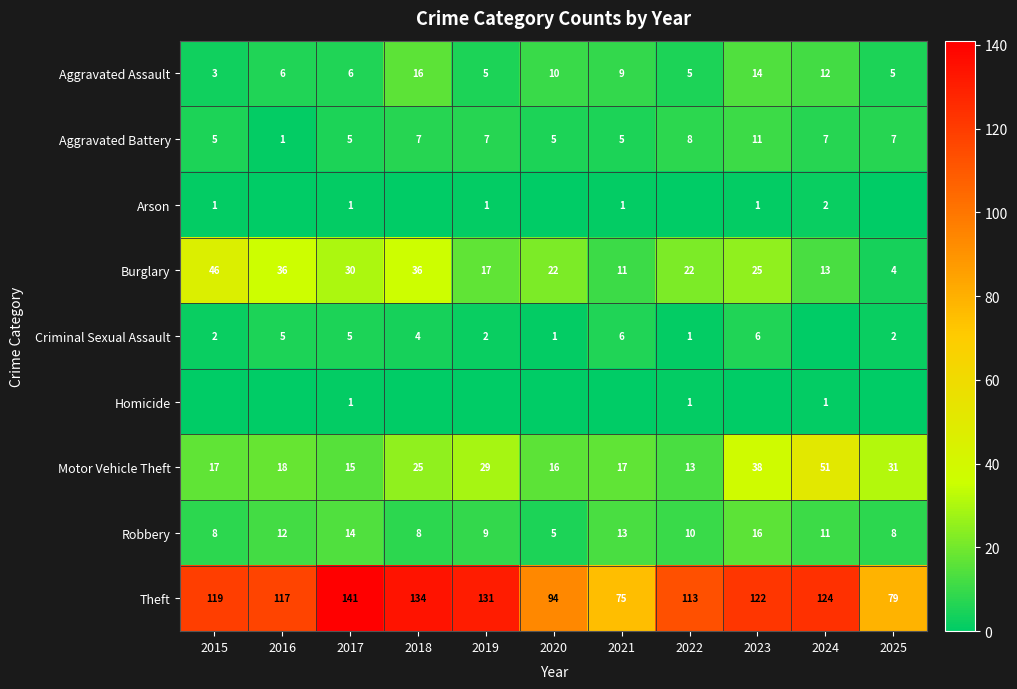

What is the highest value of the Aggravated Assault series?

16